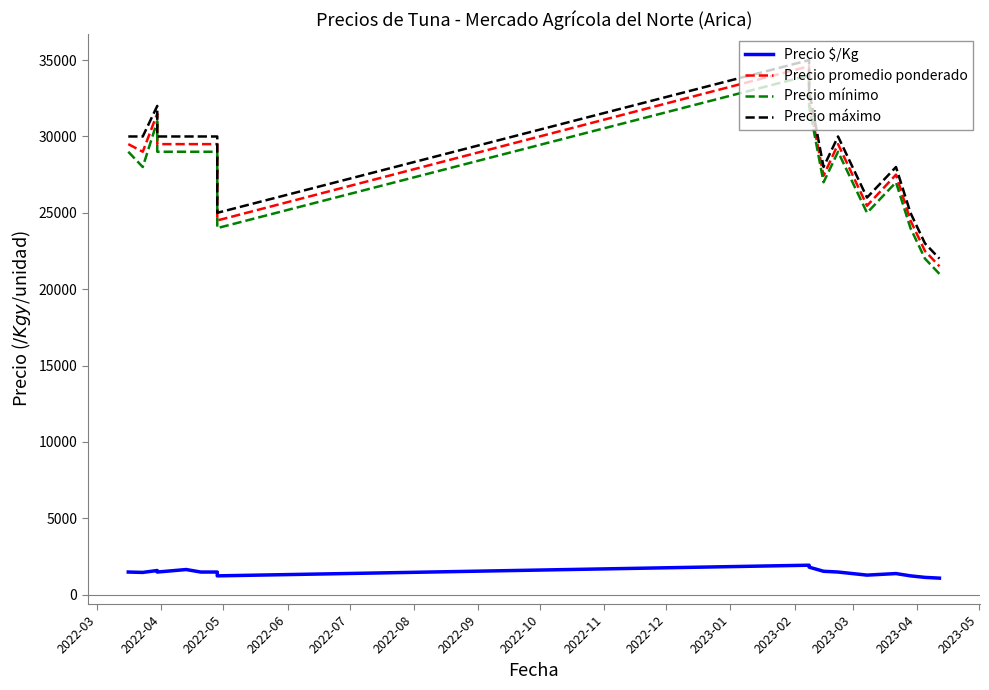

How many data points in Precio mínimo are less than 29000?

8